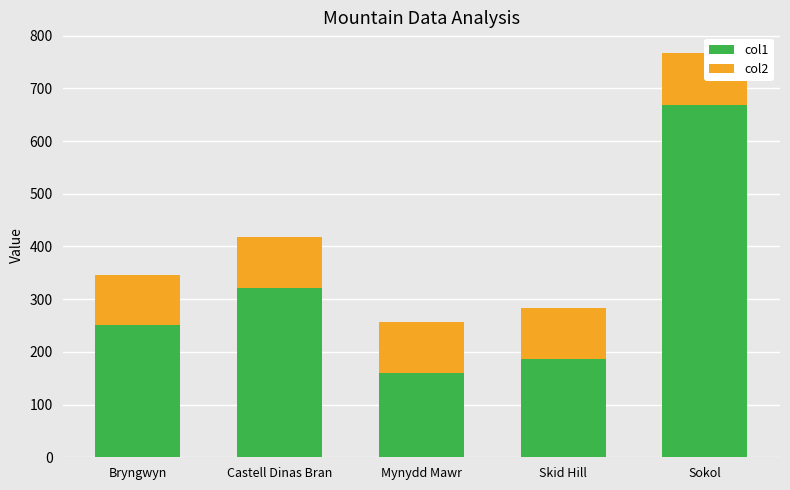

At how many categories does at least one series exceed 655?

1